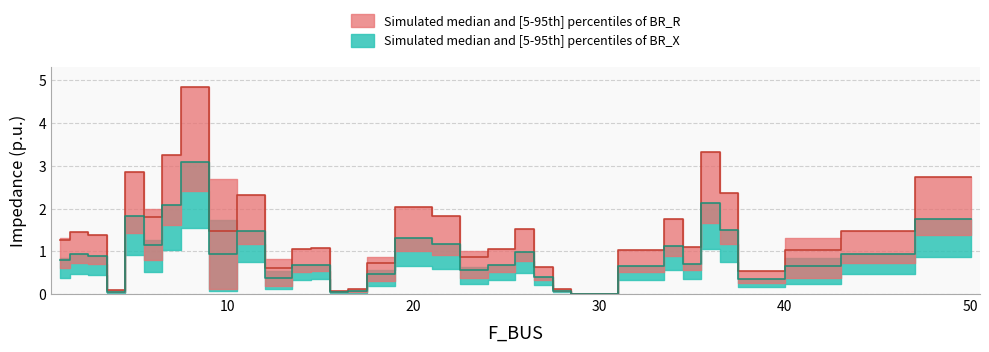

The value of BR_R at 36 is 4.7. True or false?

False